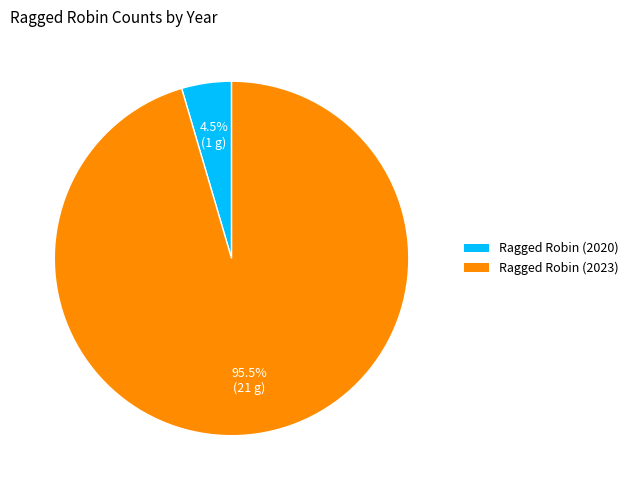

Which slice is the smallest?

Ragged Robin (2020)